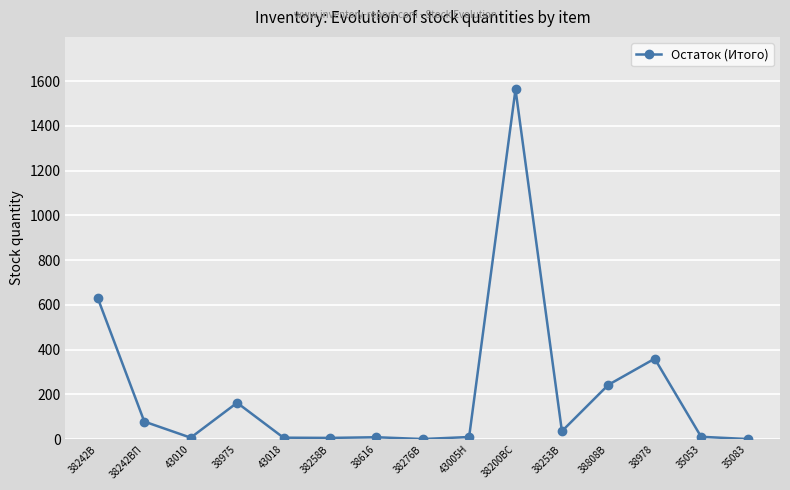

True or false: the data shows 629 at 38242В.

True